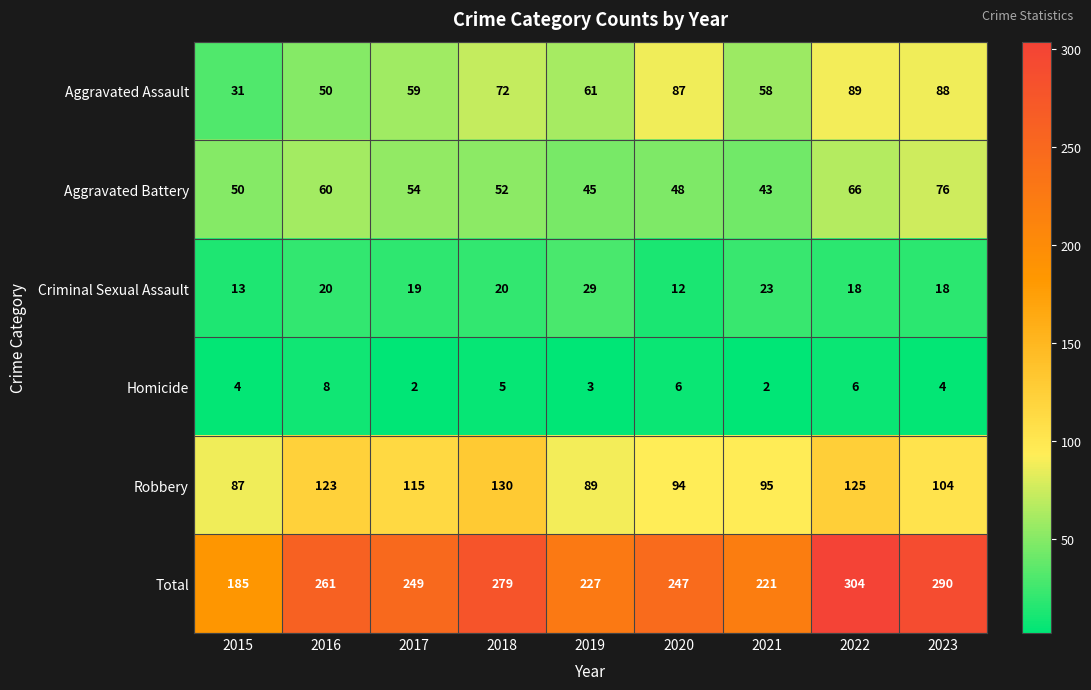

At which category is the sum across all series the highest?

2022